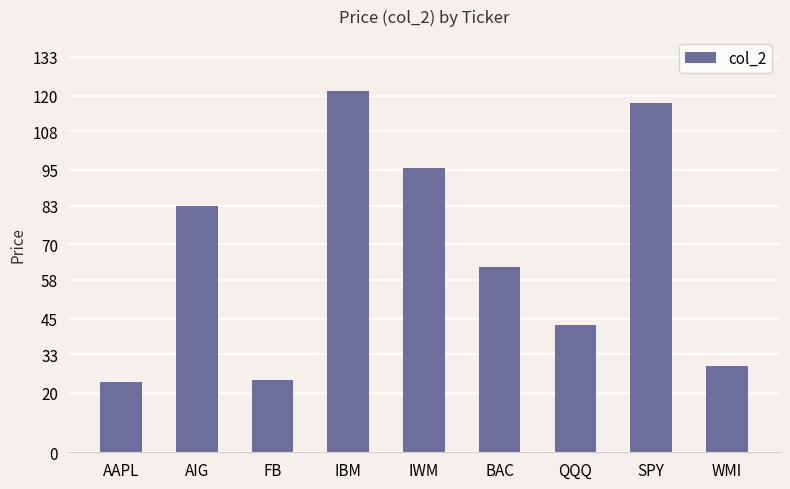

What is the approximate value at QQQ?

42.8